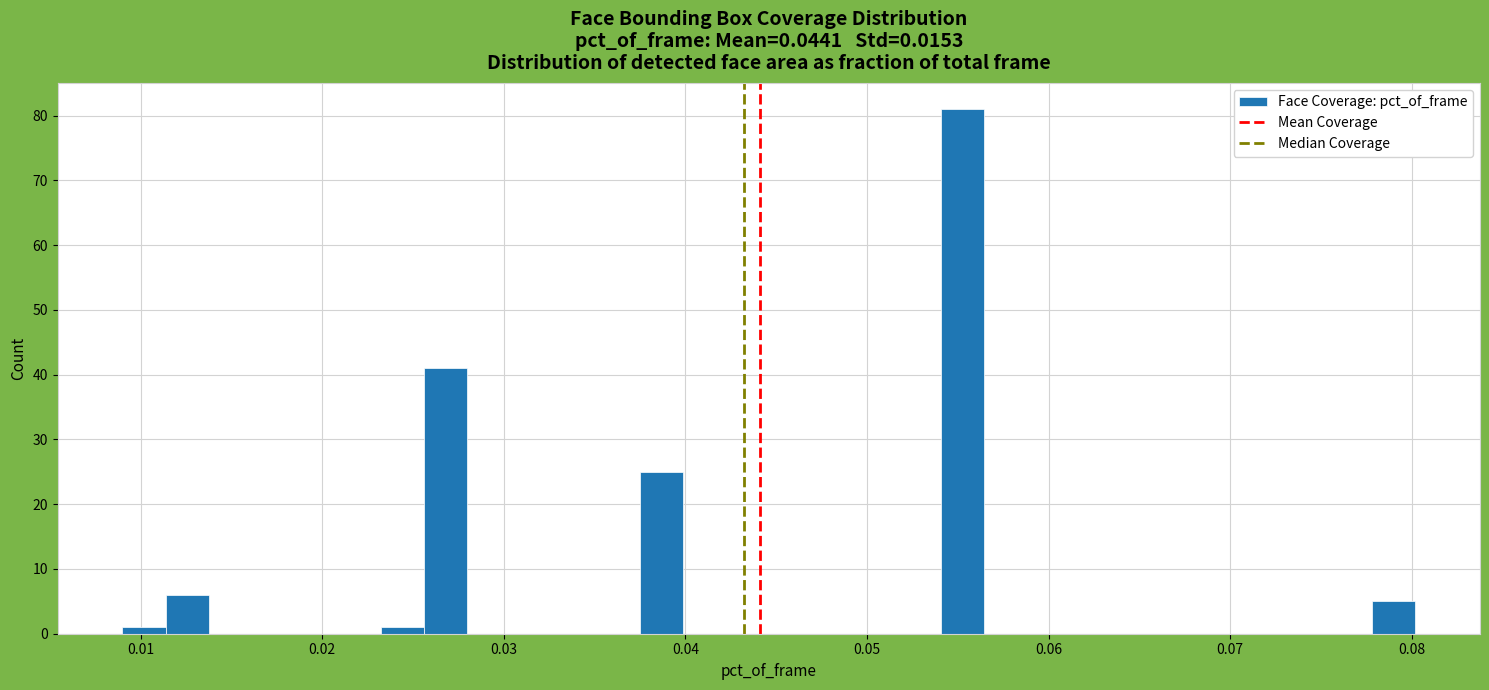

Around what value on the x-axis is the tallest bar? Give the approximate position of its centre, as read against the axis.

0.055